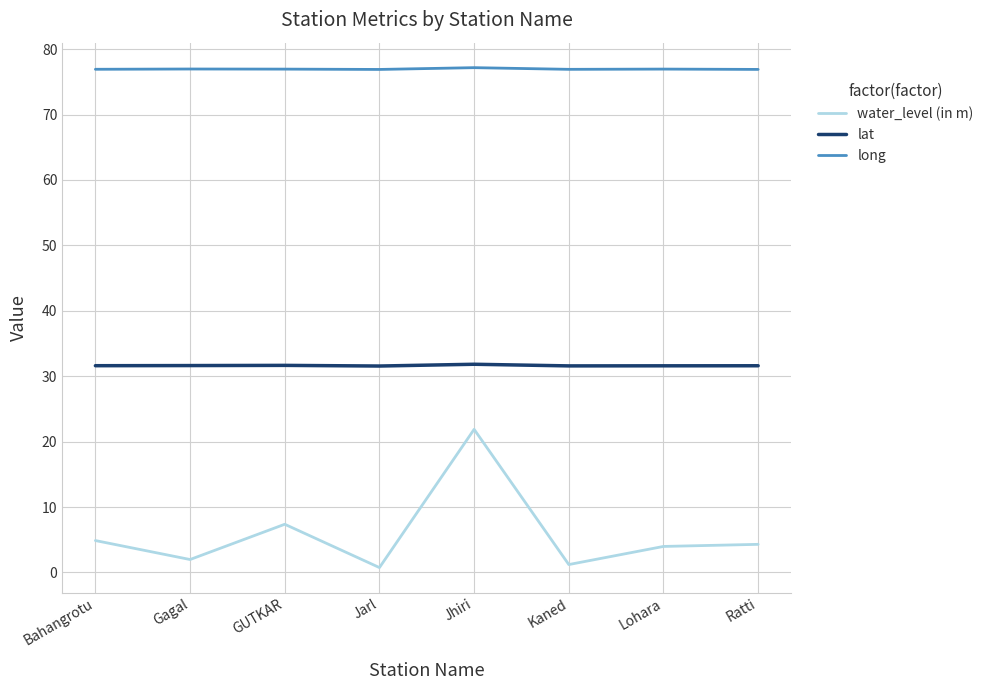

Which series has the largest total across all categories?

long